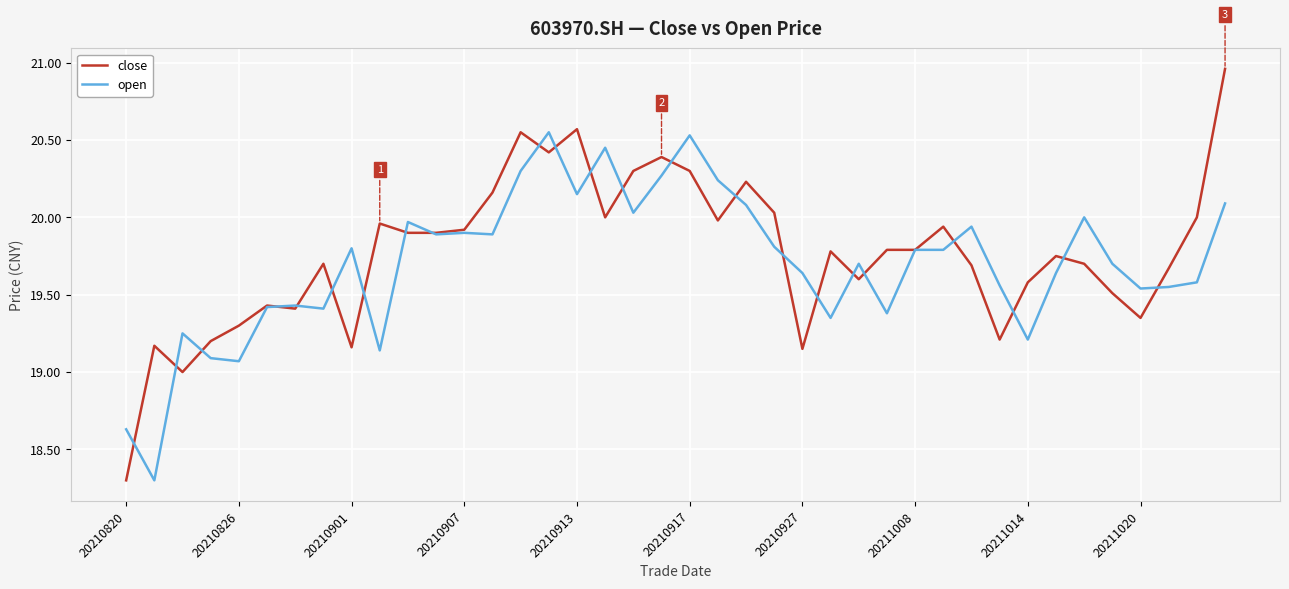

What is the lowest value of the open series?

18.3